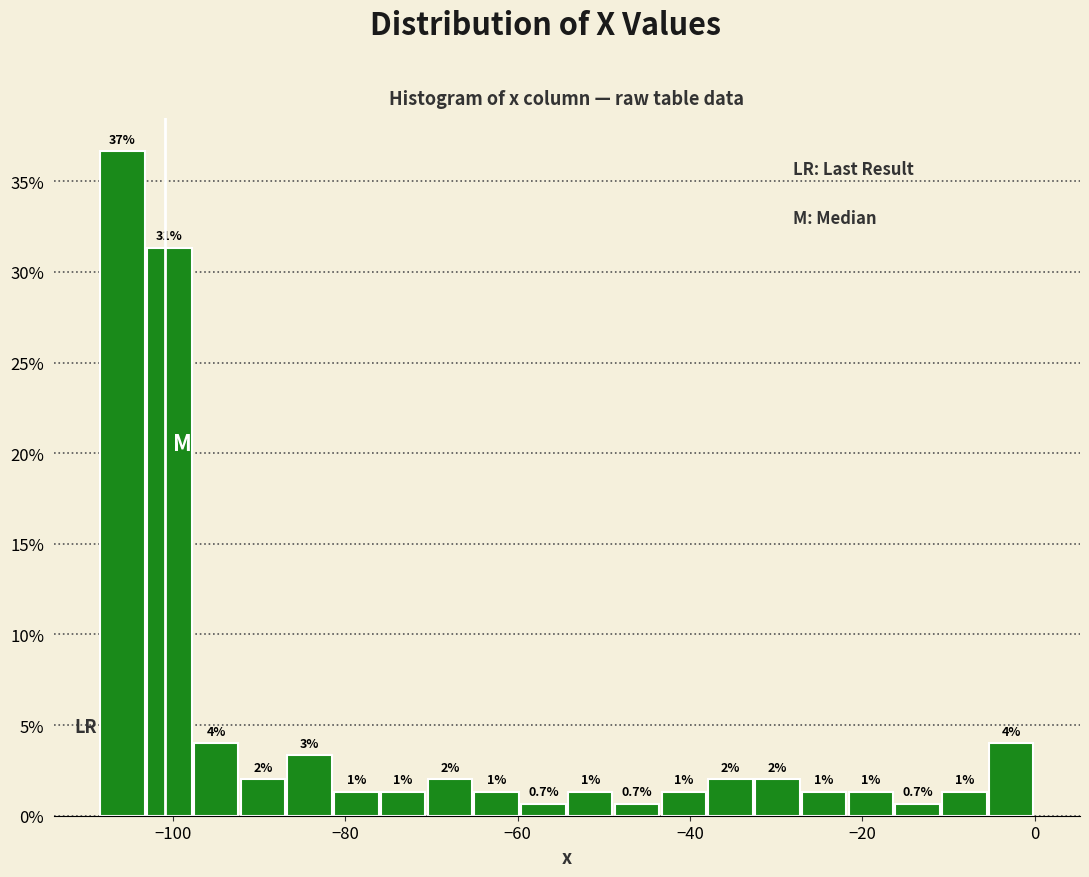

Around what value on the x-axis is the tallest bar? Give the approximate position of its centre, as read against the axis.

-106